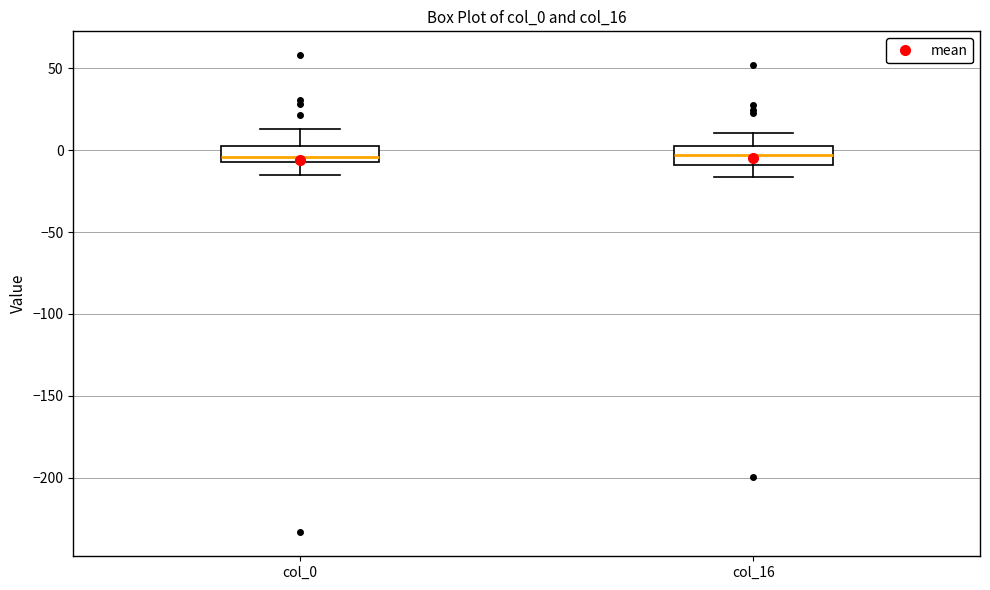

Where does the upper whisker of the box for col_16 end on the y-axis? The values are not printed on the chart, so give them approximately, as read against the axis.

10